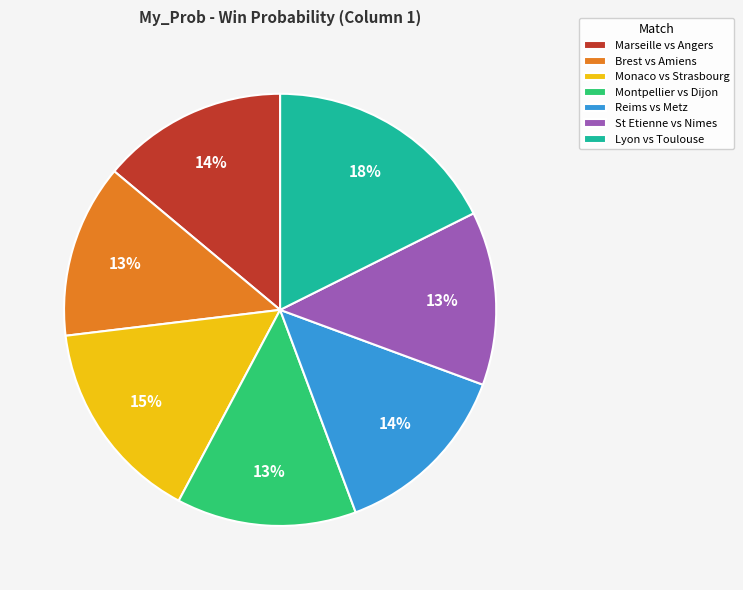

To the nearest percent, what portion does Lyon vs Toulouse represent?

18%